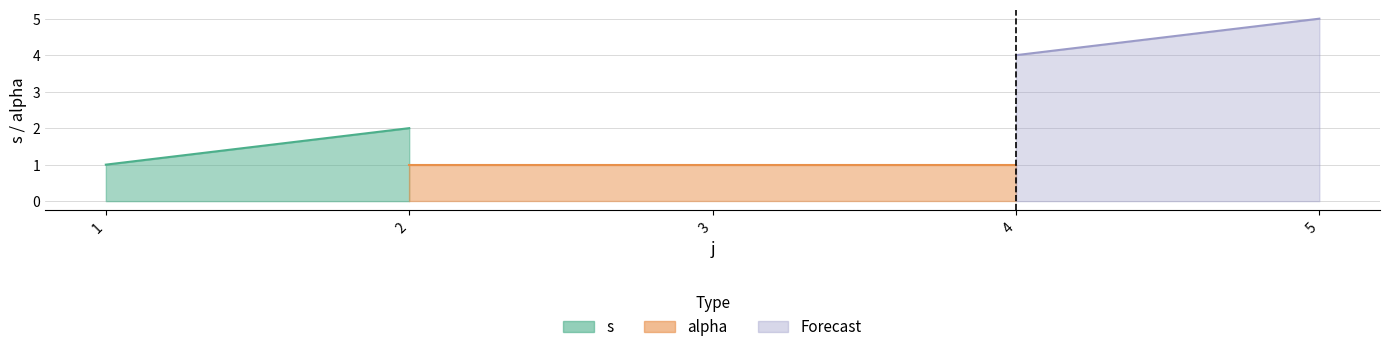

Is the value of alpha at 2 greater than the value of s at 2?

No